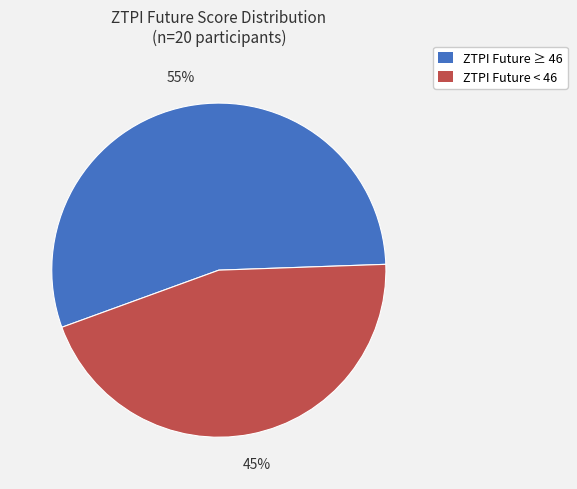

Does any single category account for the majority?

Yes